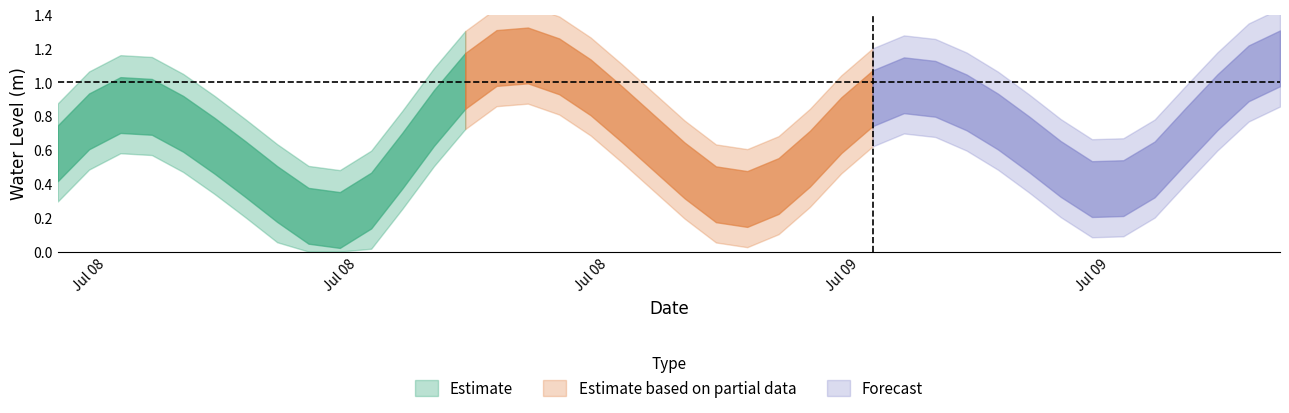

True or false: the data has more than 2 interior local peaks.

True